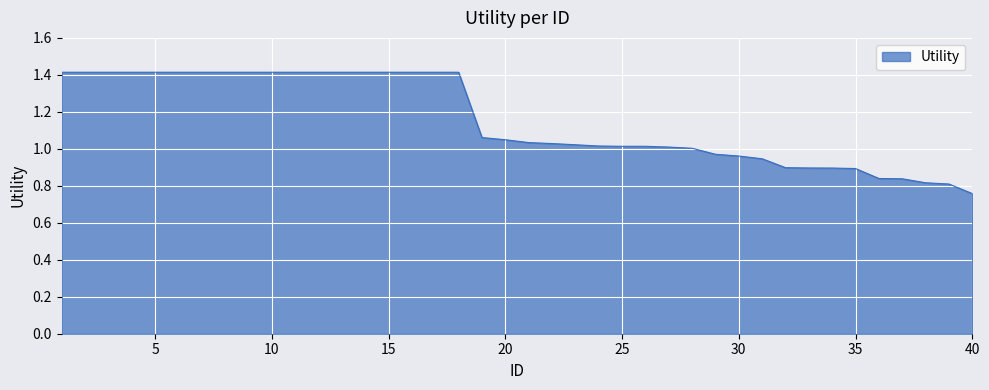

What is the greatest value displayed?

1.4